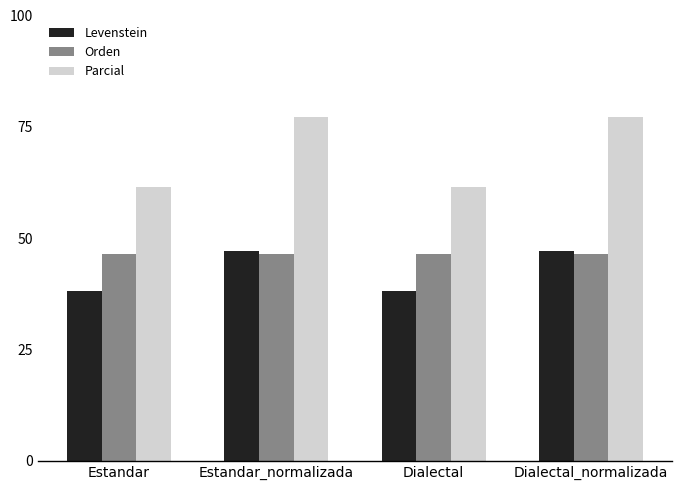

What is the smallest value displayed?

38.1